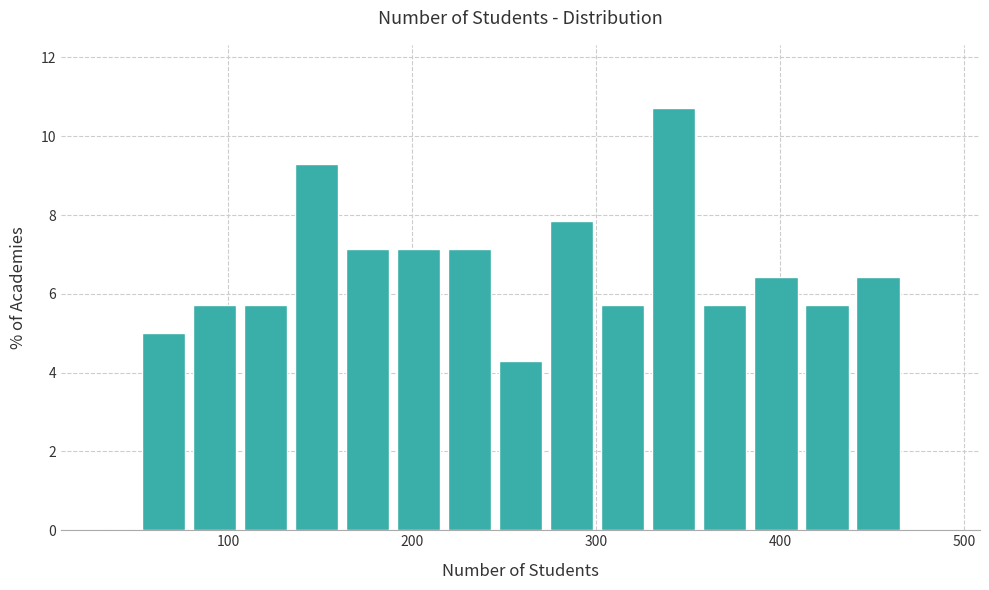

Read against the x-axis, roughly where is the centre of the tallest bar?

340